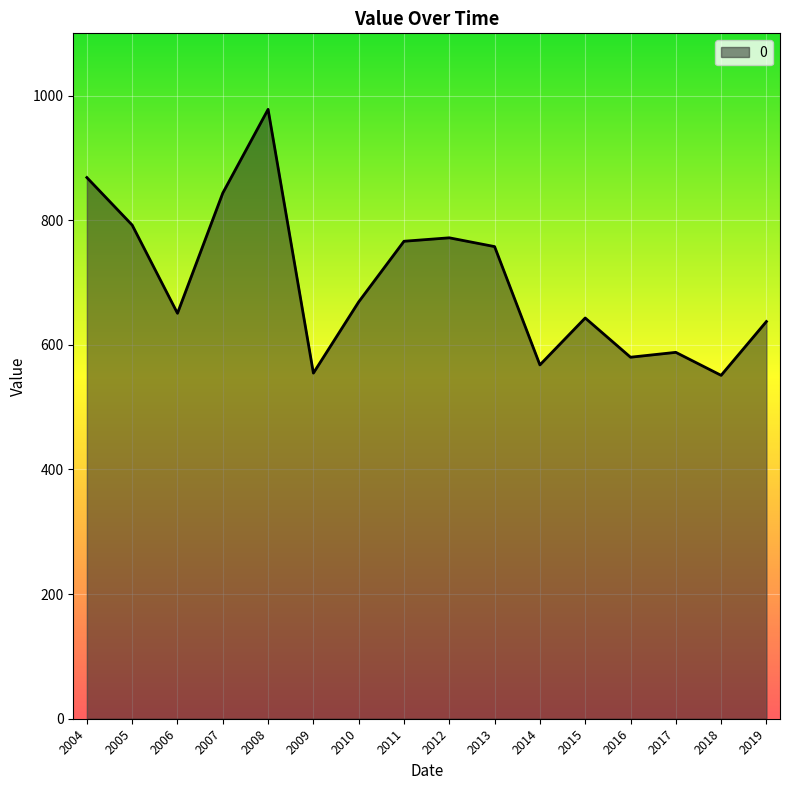

What is the change in value from 2017 to 2019?

+49.5